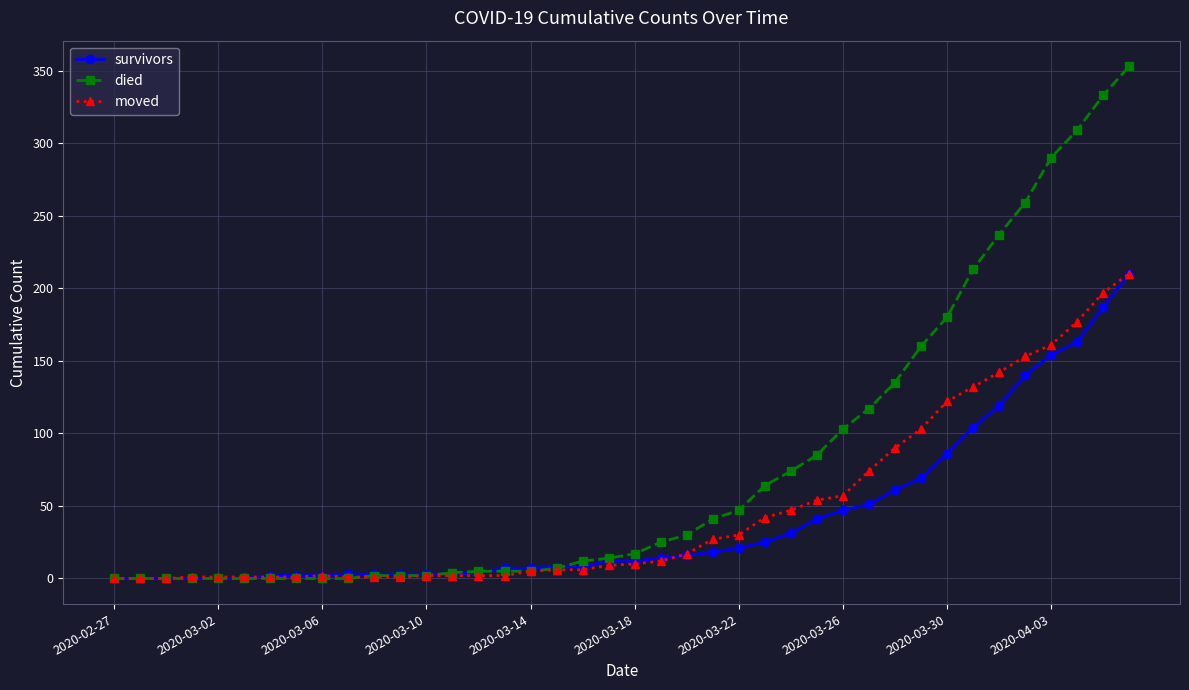

Which series has the largest total across all categories?

died